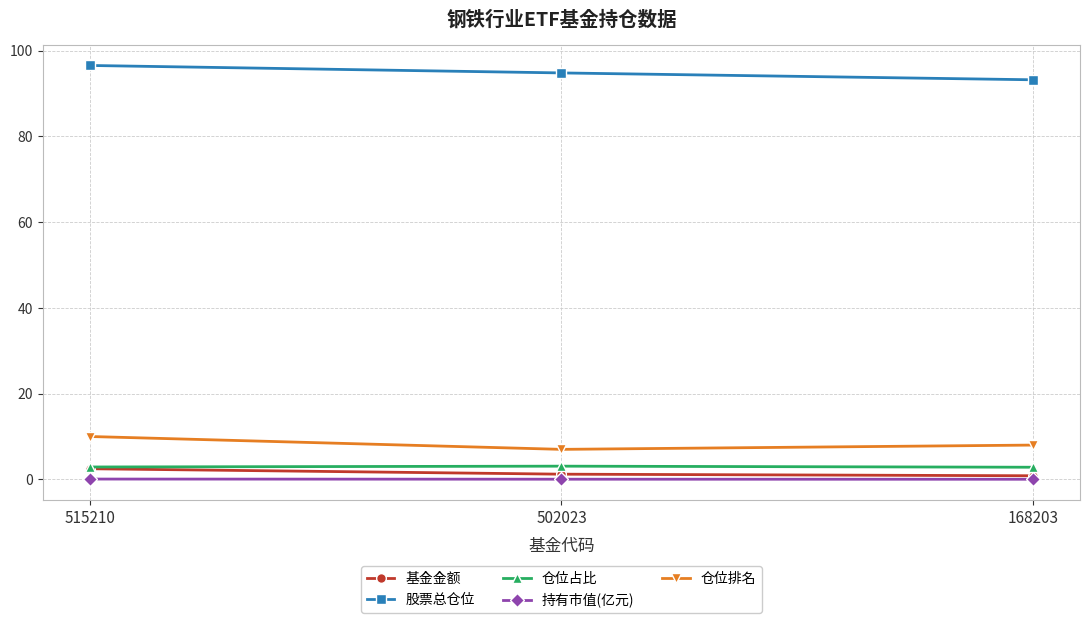

What is the maximum value shown in the chart?

96.6